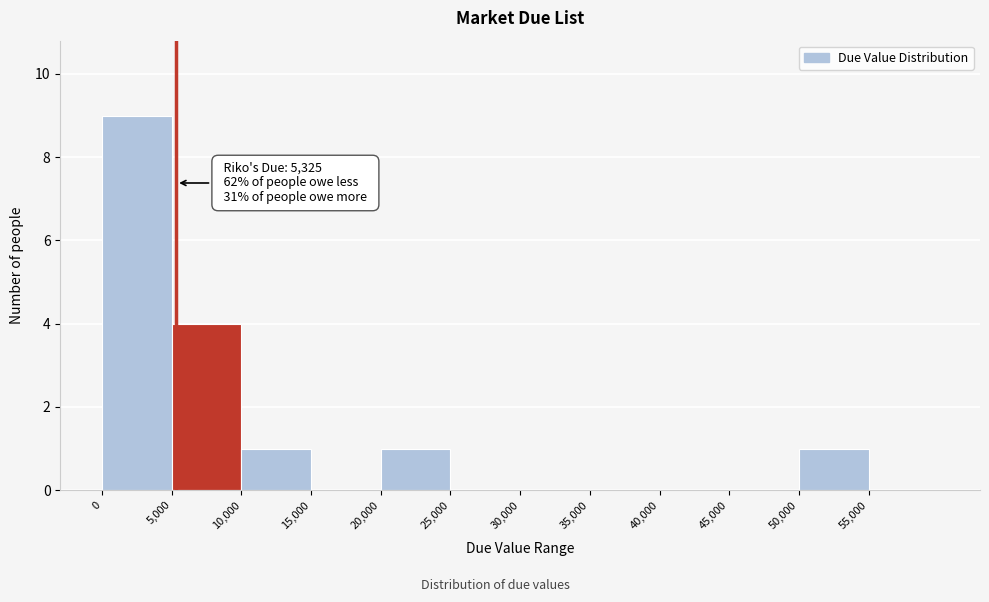

Which range on the x-axis has the tallest bar?

0 to 5000